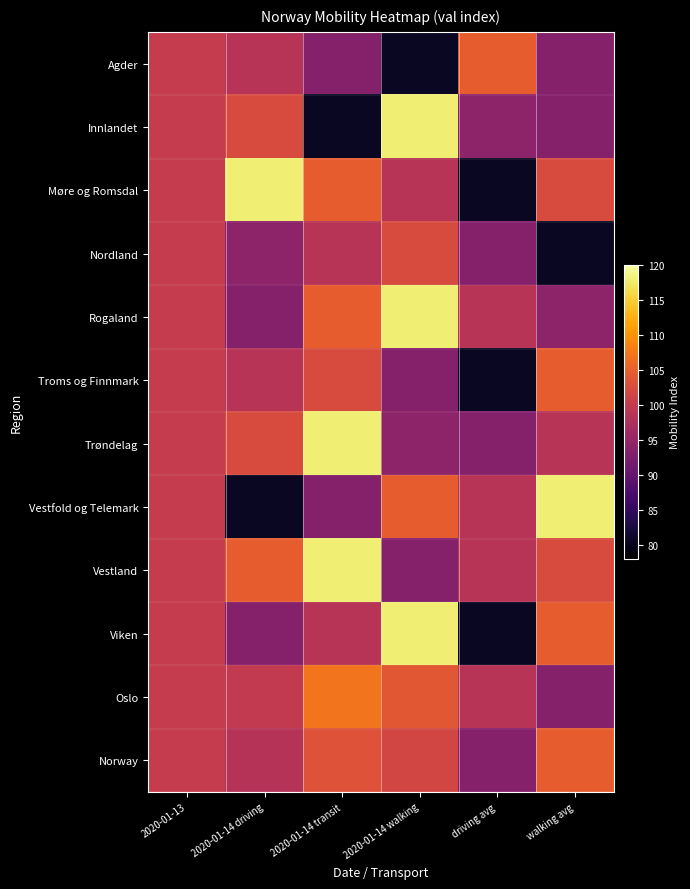

Between 2020-01-14 walking and 2020-01-13, which is larger?

2020-01-13